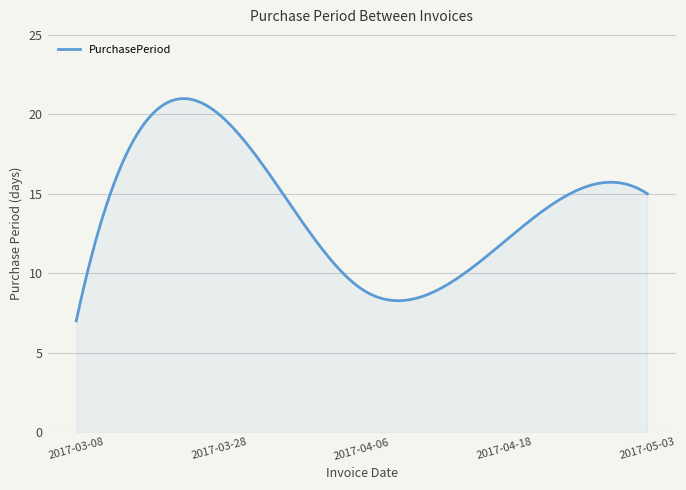

What is the maximum value shown in the chart?

21.0